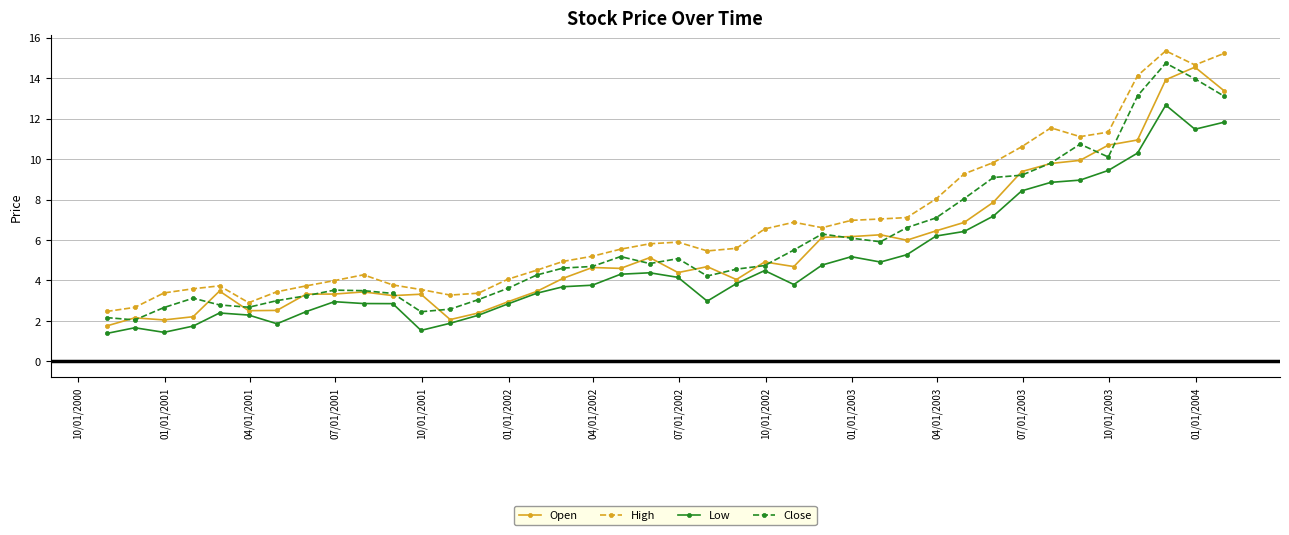

What is the minimum value for Close?

2.0